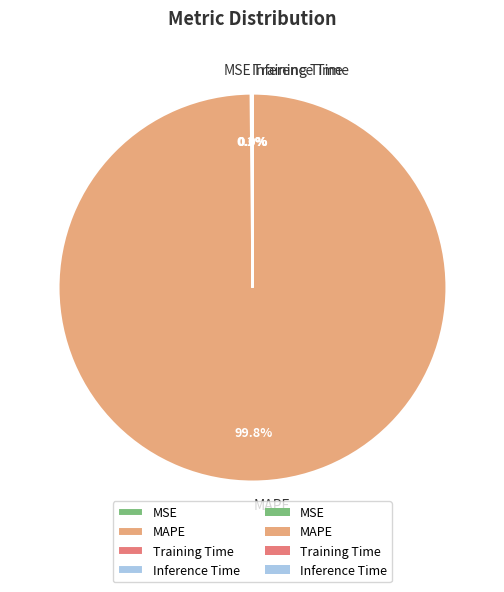

Does any single category account for the majority?

Yes